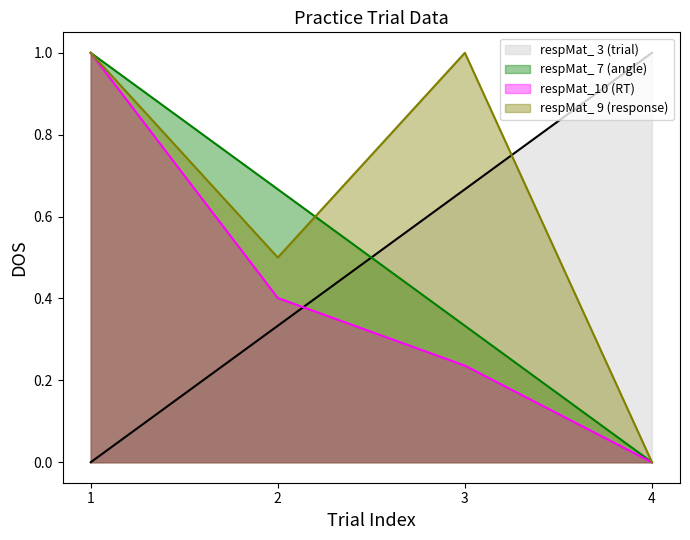

What is the difference between the highest and lowest values at 2?

0.3